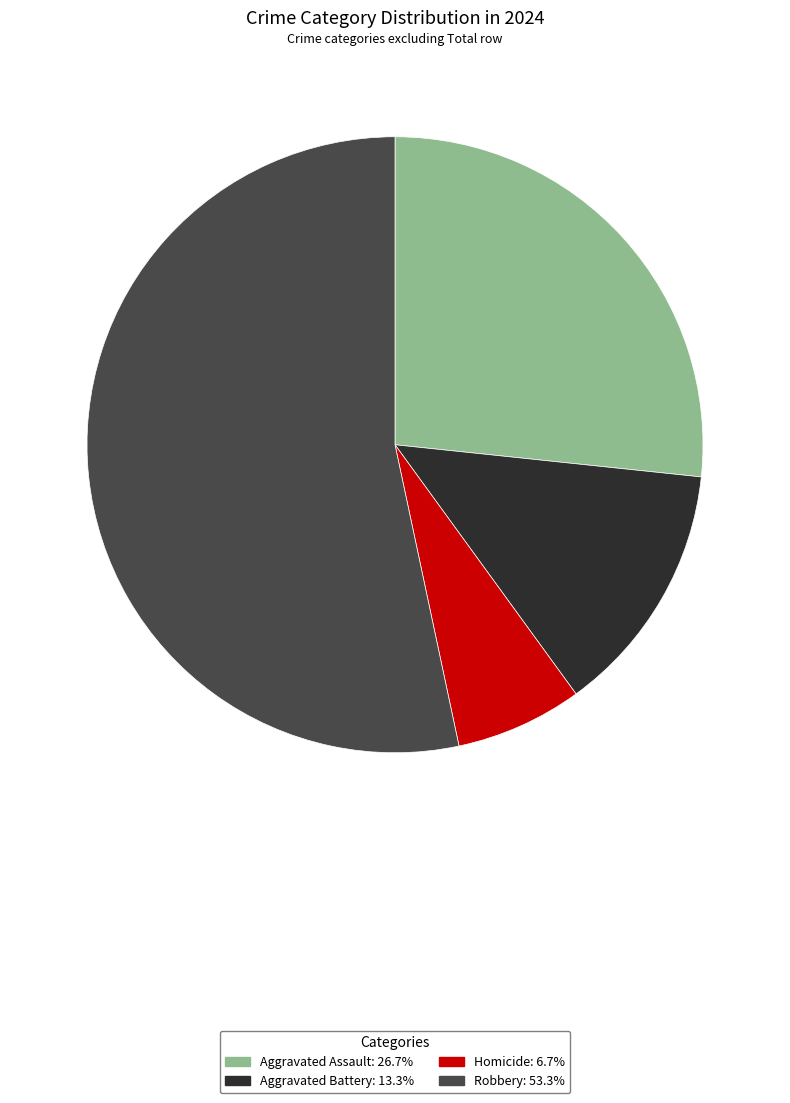

Rank the categories by value from highest to lowest.

Robbery, Aggravated Assault, Aggravated Battery, Homicide